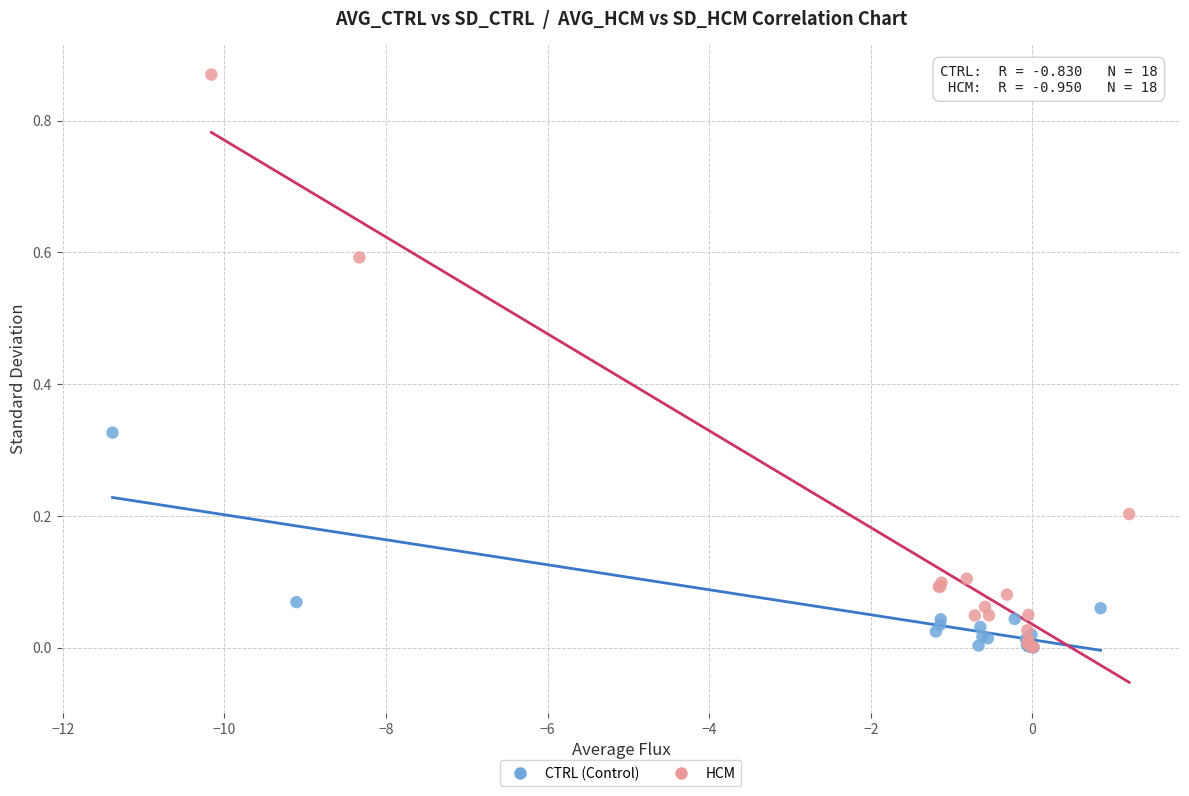

What are all the series names shown in the legend?

CTRL (Control), HCM